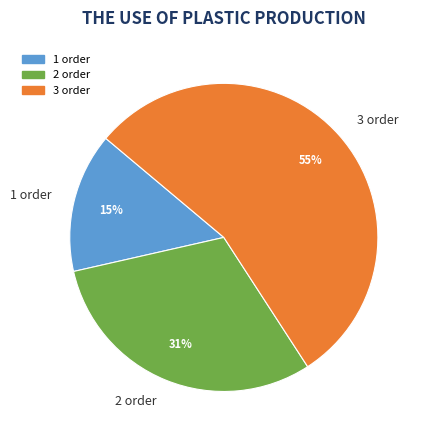

Combined, do 1 order and 2 order account for over 50%?

No